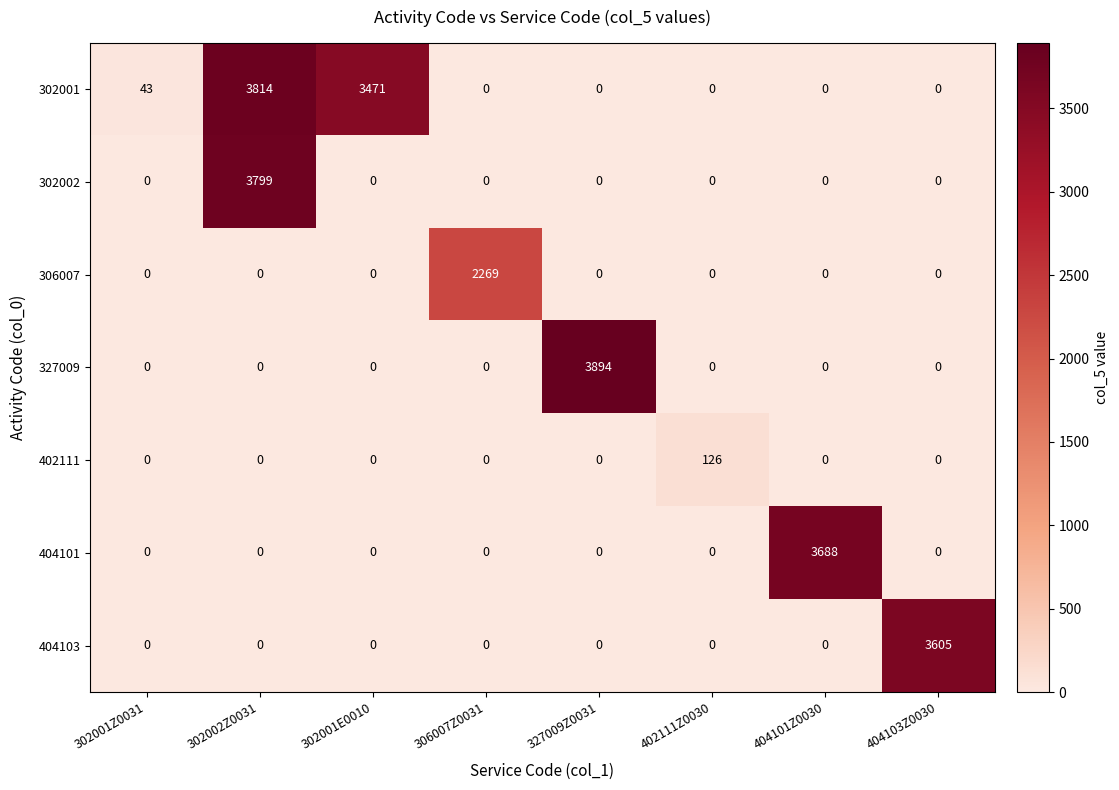

How many series are shown in this chart?

7